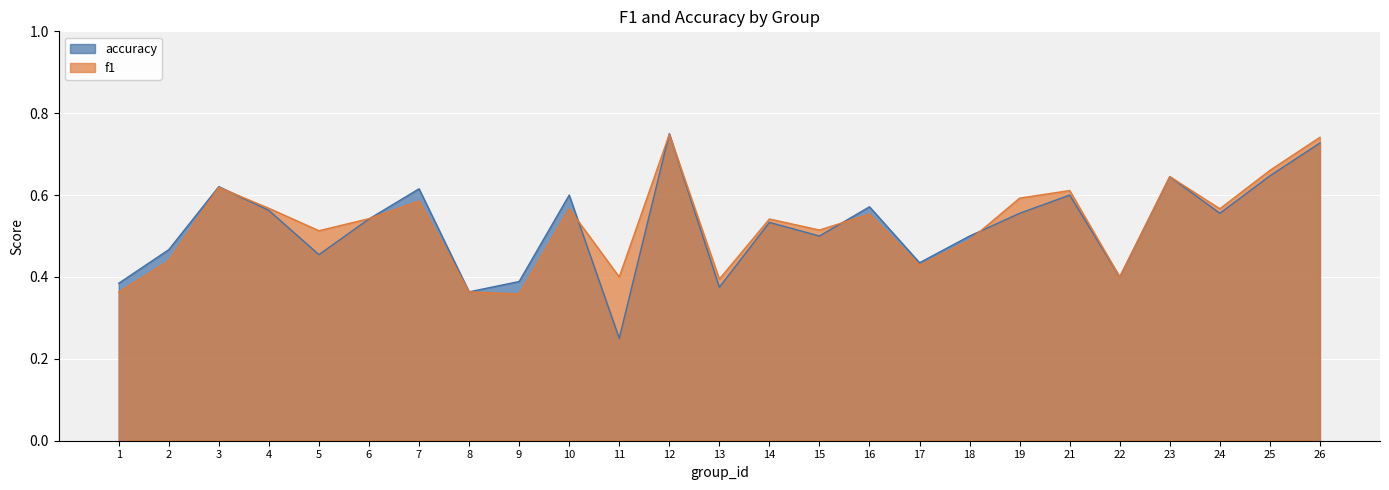

How many lines are shown in the chart?

2